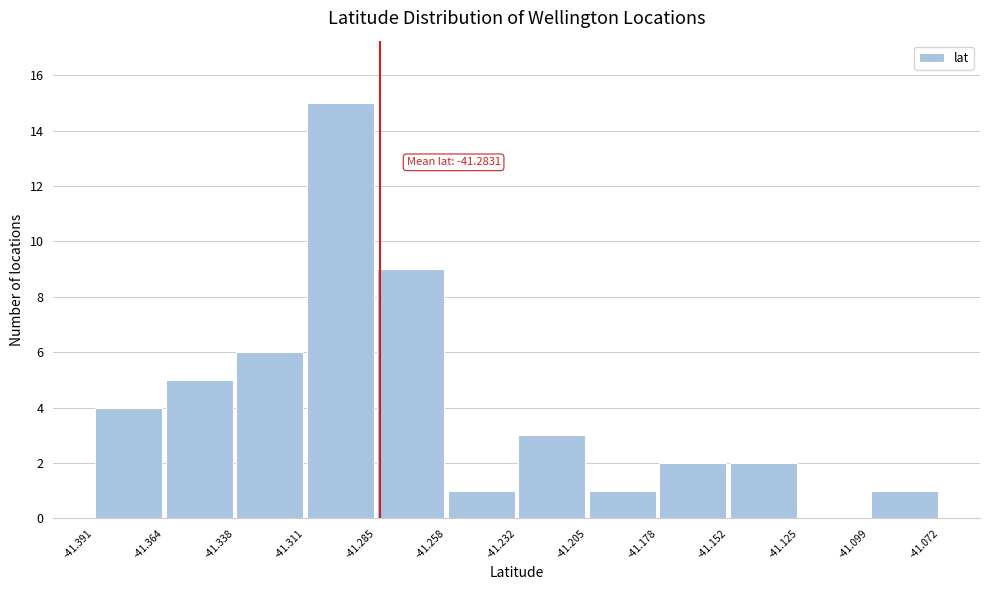

Over which range of the x-axis is the bar tallest?

-41.311 to -41.285